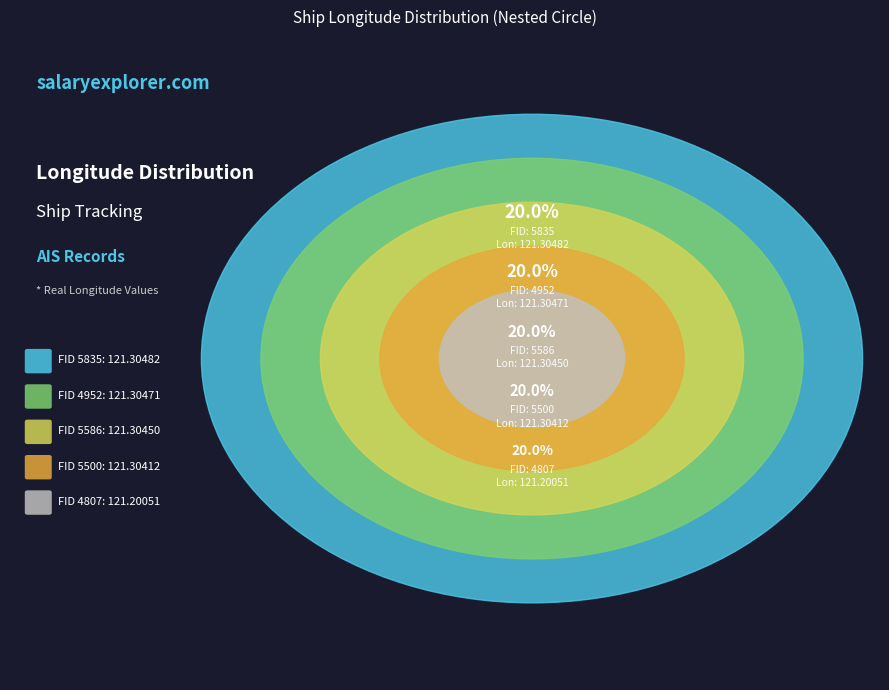

Approximately how many times larger is the value at 4807 compared to 5586?

1.0